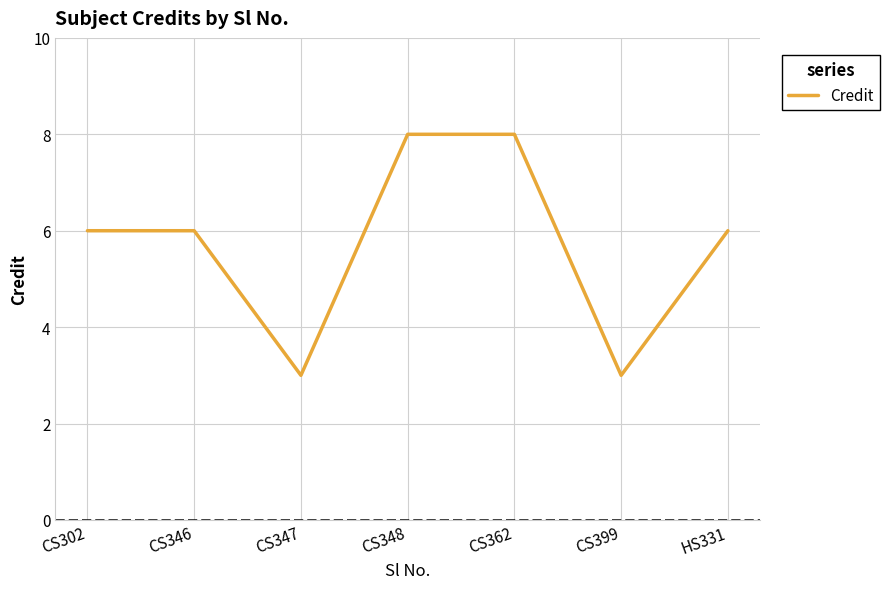

How many series are shown in this chart?

1